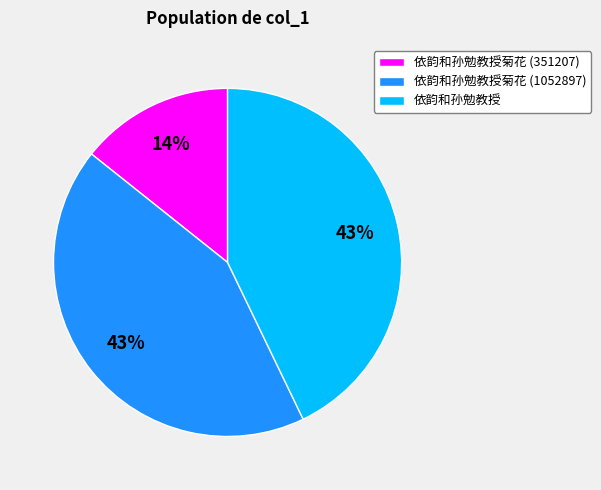

Is the sum of 依韵和孙勉教授菊花 (351207) and 依韵和孙勉教授菊花 (1052897) greater than half?

Yes